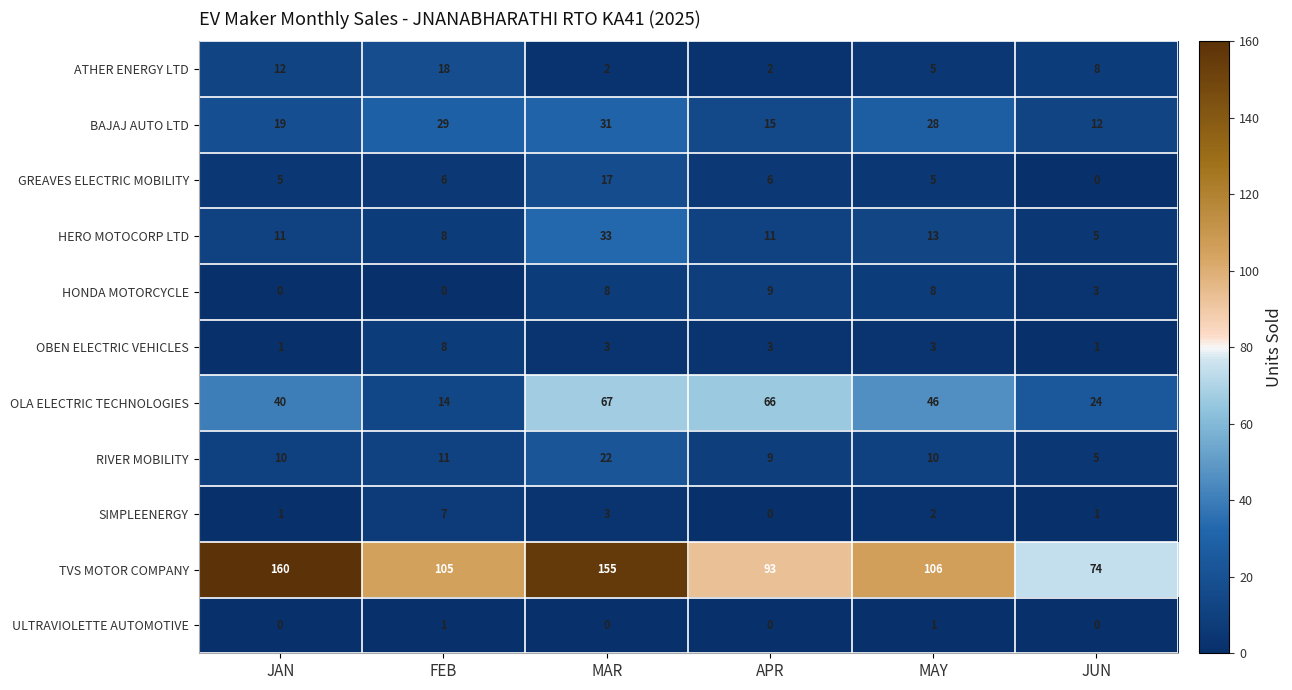

Count the number of categories in the chart.

6